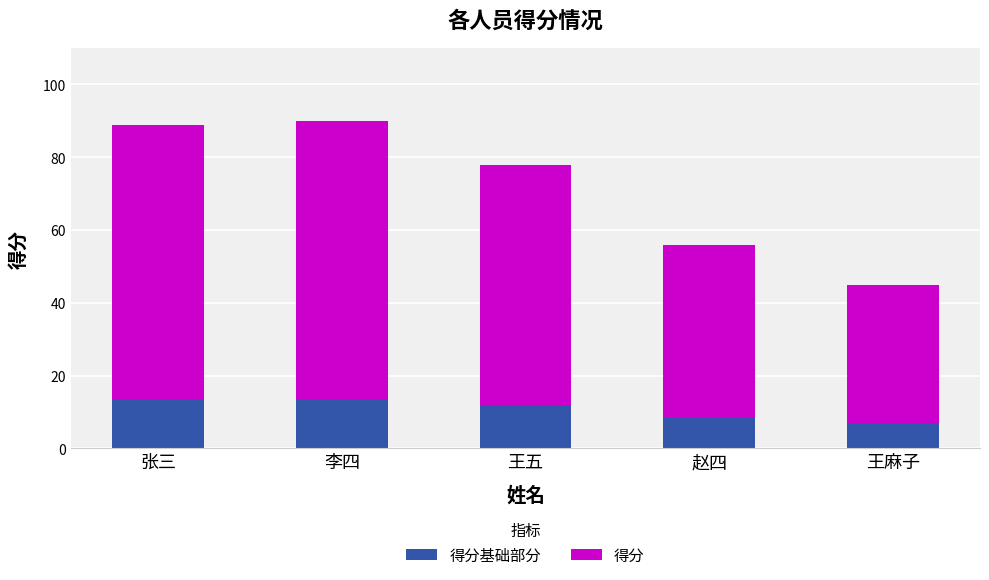

How many data points does each series have?

5